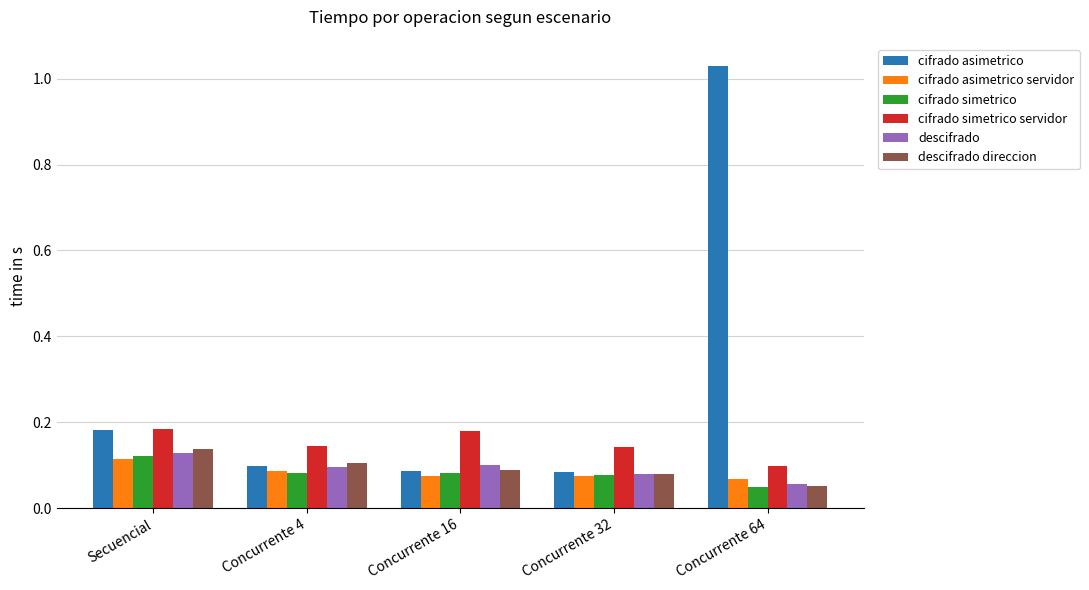

How many series are shown in this chart?

6